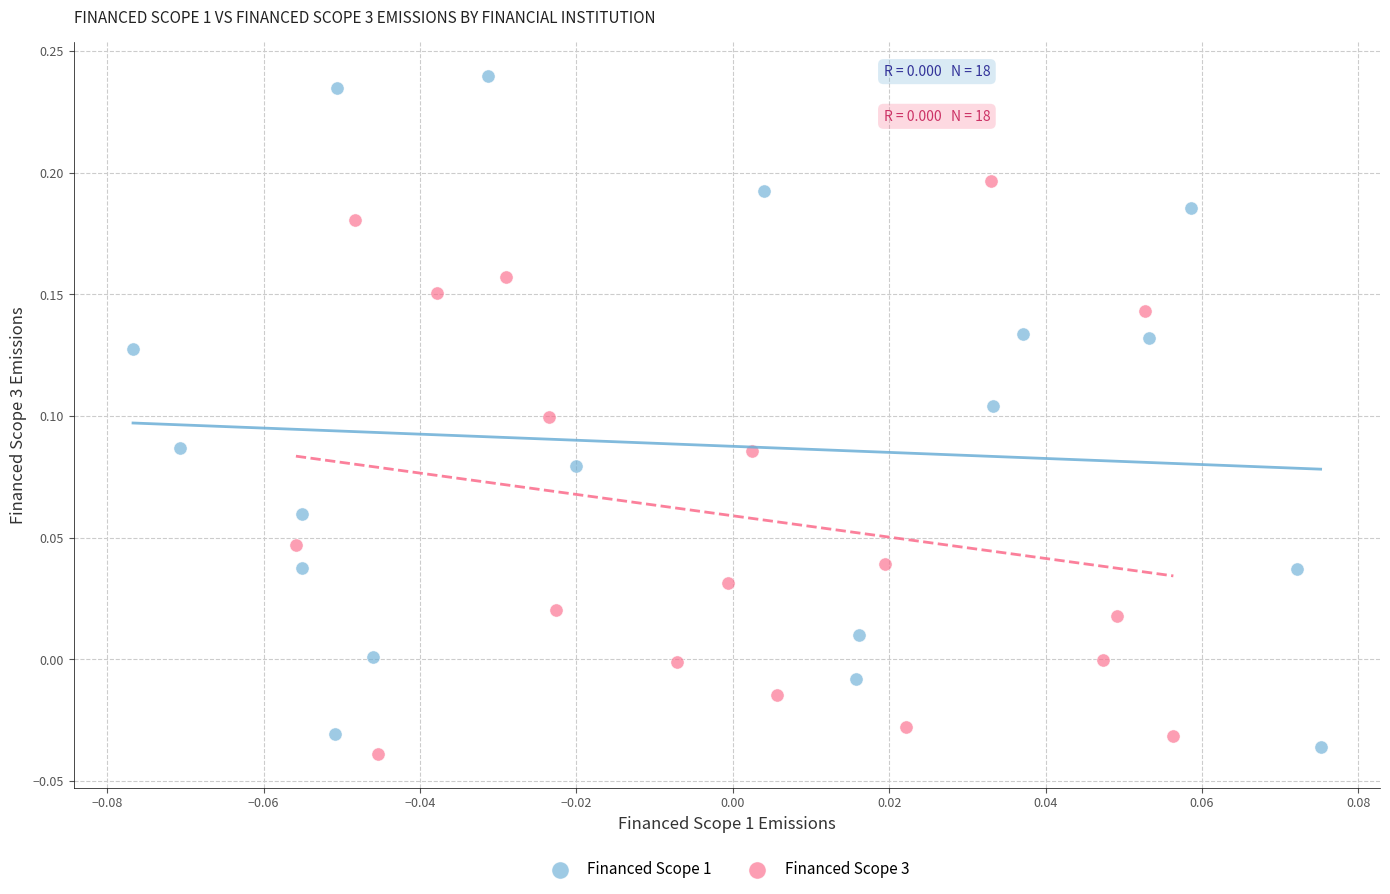

What are all the series names shown in the legend?

Financed Scope 1, Financed Scope 3